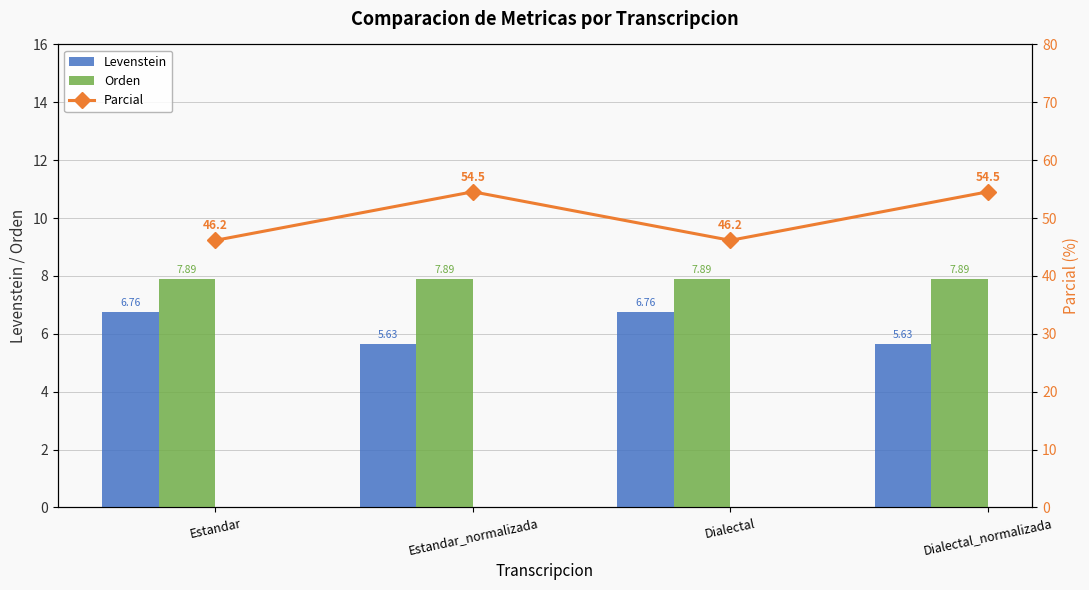

Which has a higher value, Dialectal_normalizada or Estandar?

Estandar